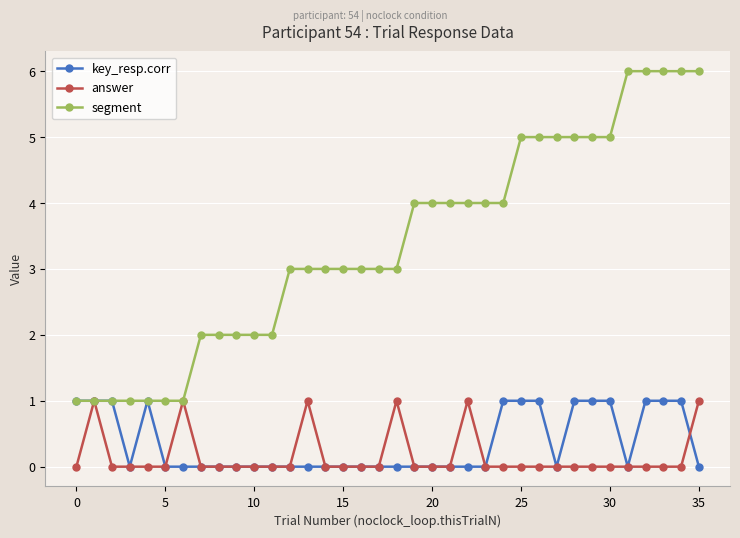

Which series has the largest total across all categories?

segment